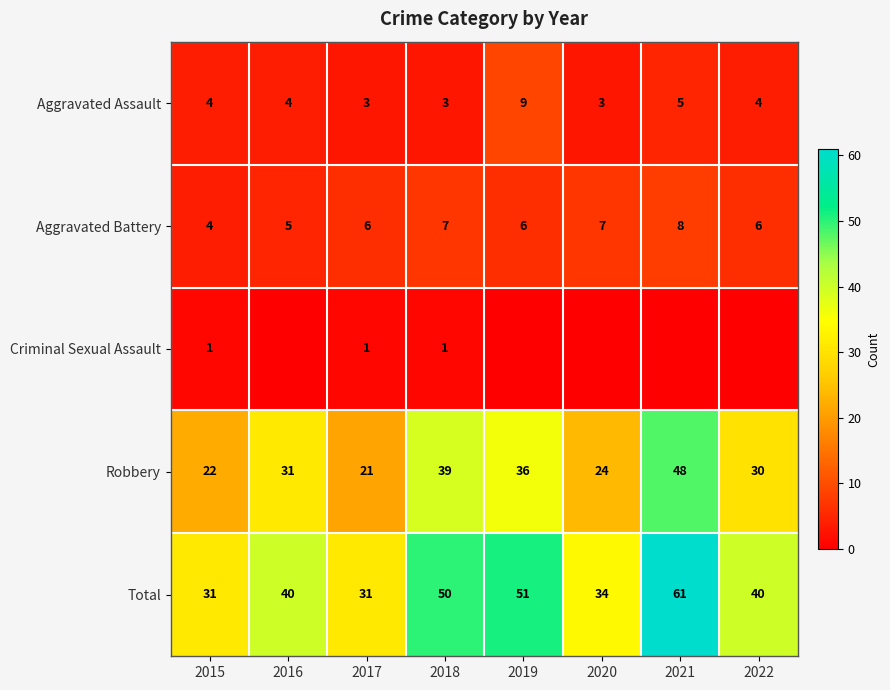

Is the value of Robbery at 2018 greater than the value of Aggravated Battery at 2016?

Yes